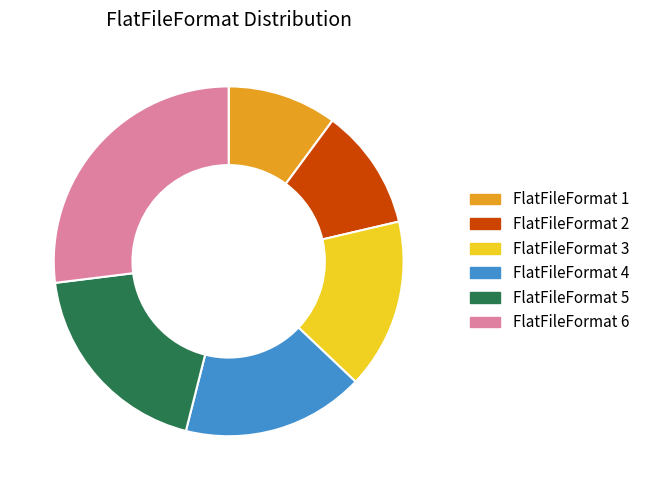

Is there any slice that represents more than half of the pie?

No